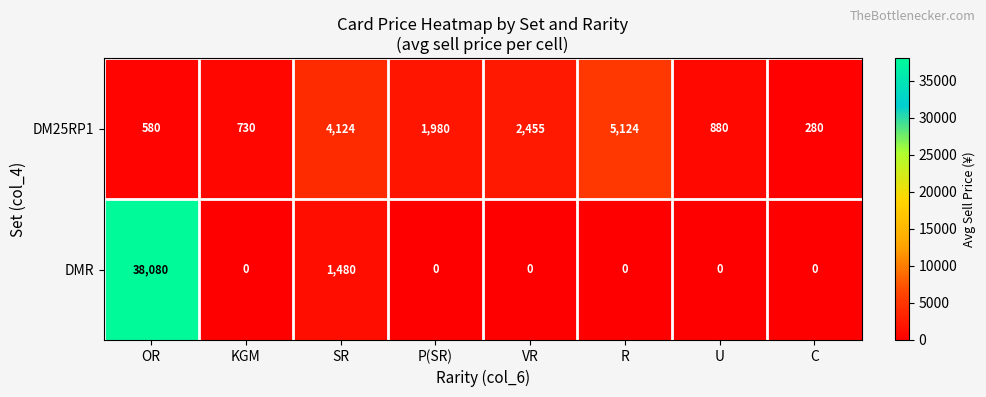

How many data points does each series have?

8